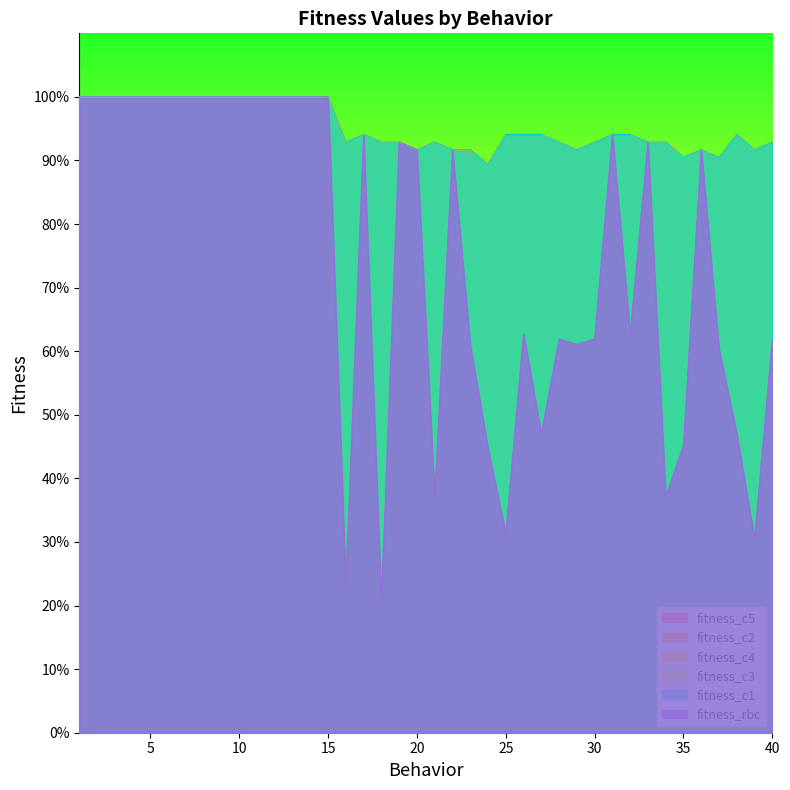

Between 8 and 18, which series saw the biggest shift?

fitness_rbc